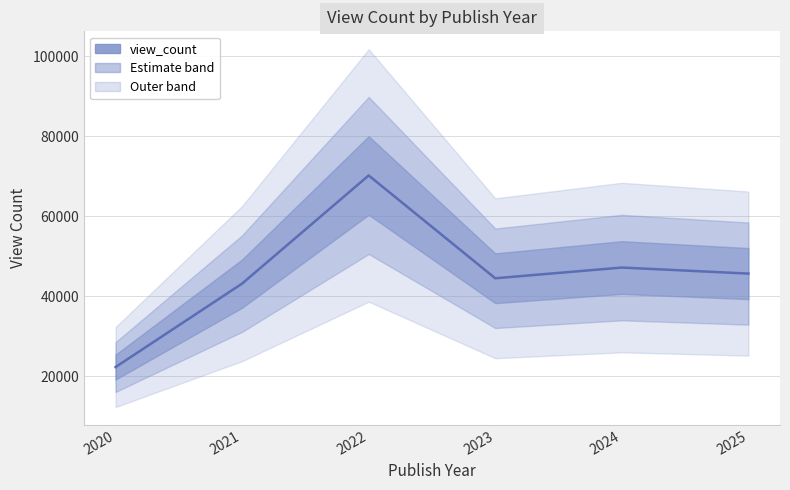

Is this an area chart (filled region under the line)?

No